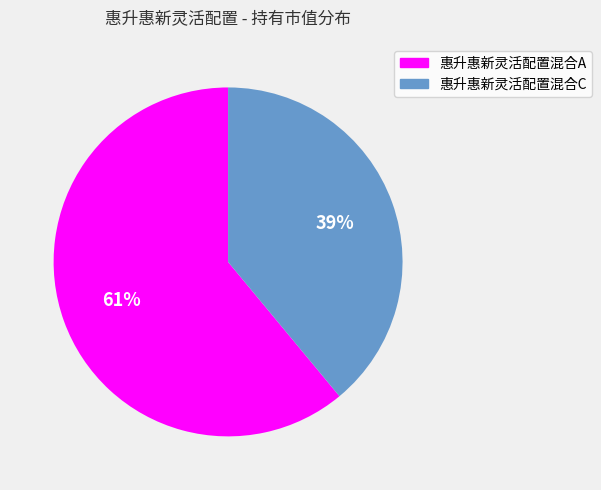

Is the sum of 惠升惠新灵活配置混合A and 惠升惠新灵活配置混合C greater than half?

Yes